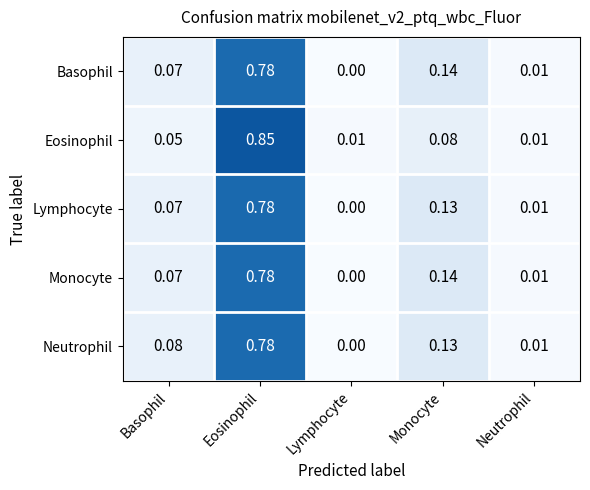

Between Basophil and Eosinophil, which series saw the biggest shift?

Eosinophil